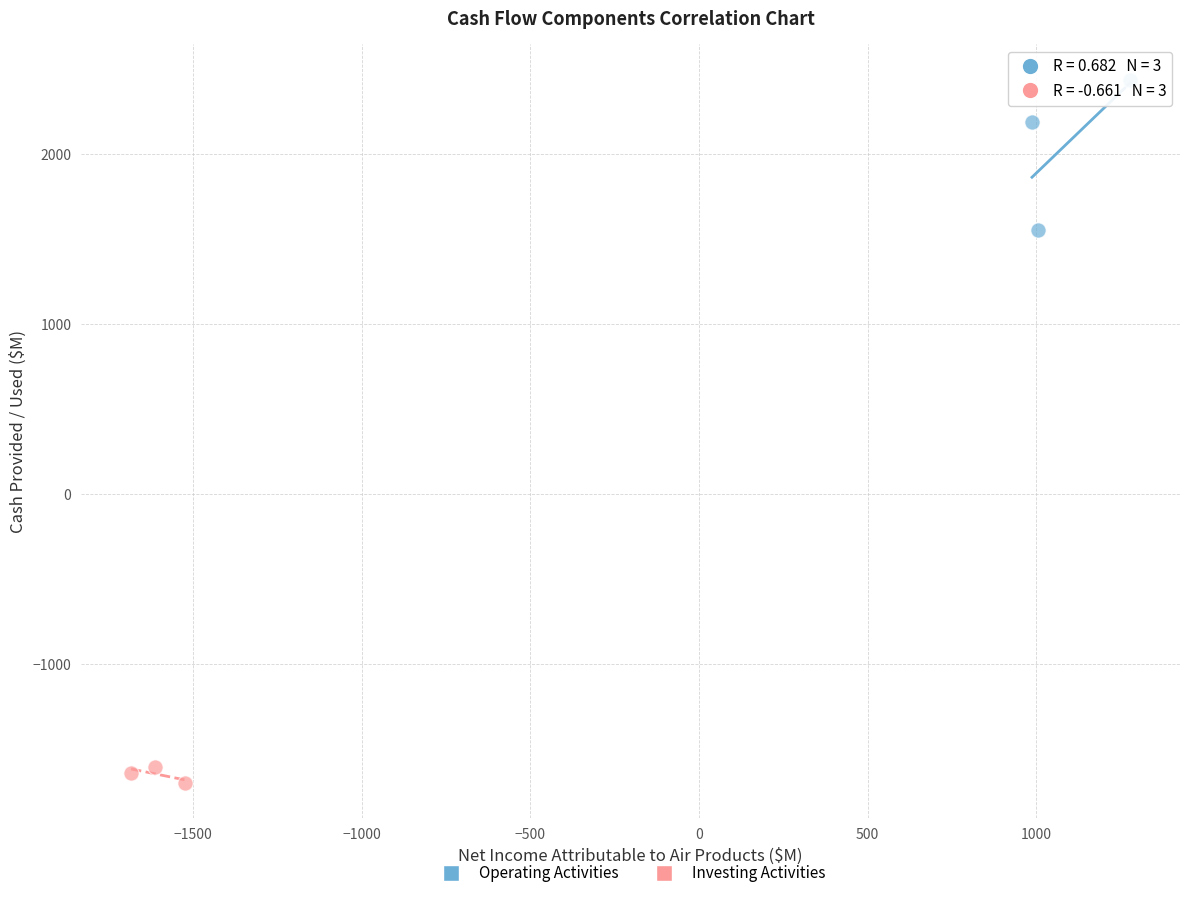

Which series contains the lowest Y value?

Investing Activities